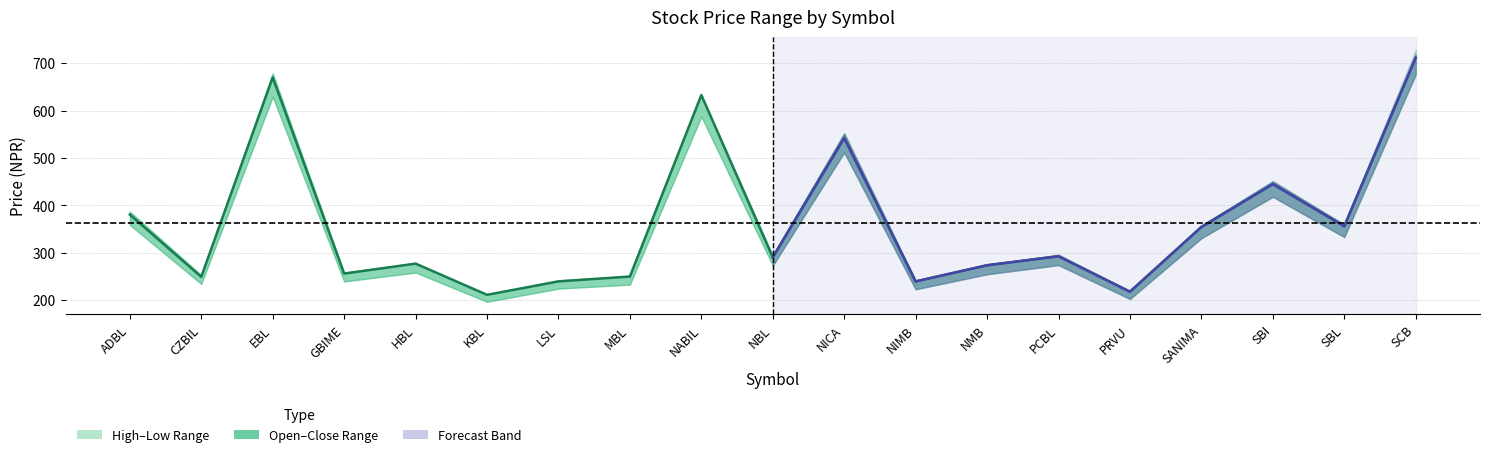

At which category does the chart reach its minimum across all series?

KBL